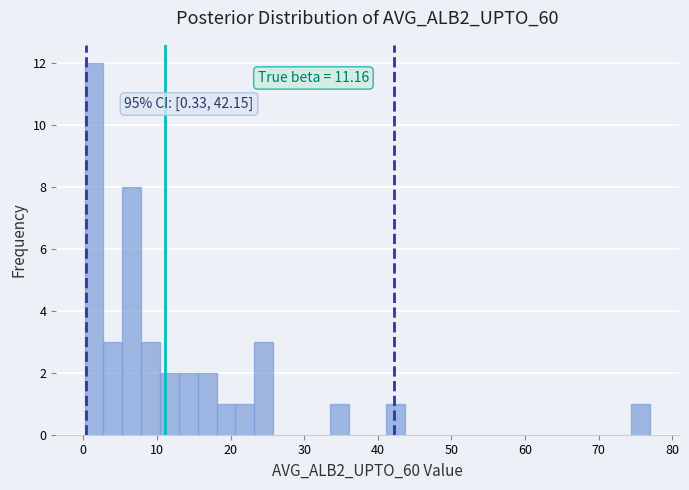

Around what value on the x-axis is the tallest bar? Give the approximate position of its centre, as read against the axis.

1